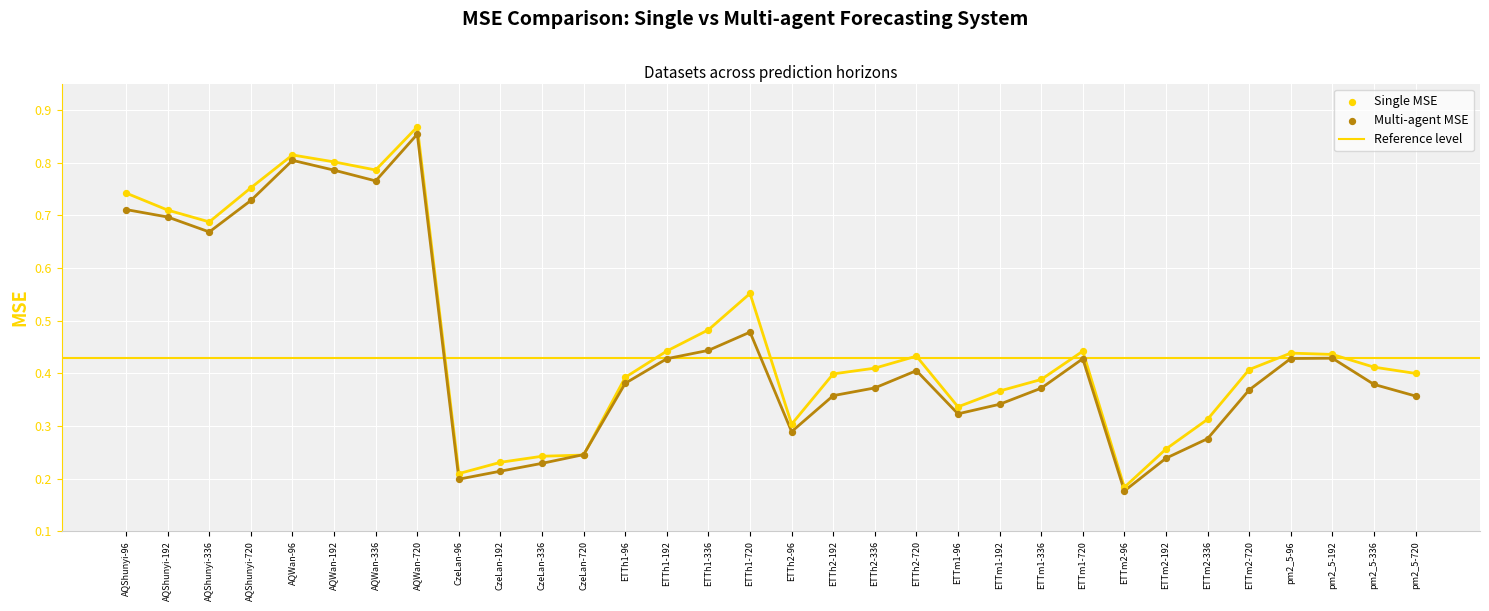

Which series has the largest total across all categories?

Single MSE